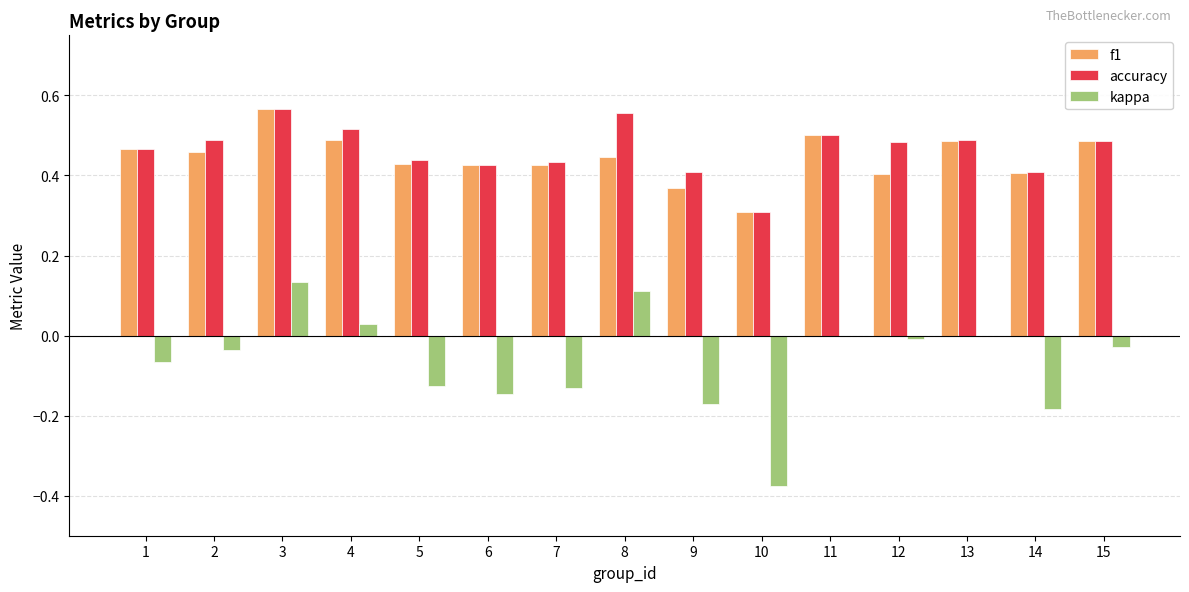

What is the sum of all f1 values?

6.7